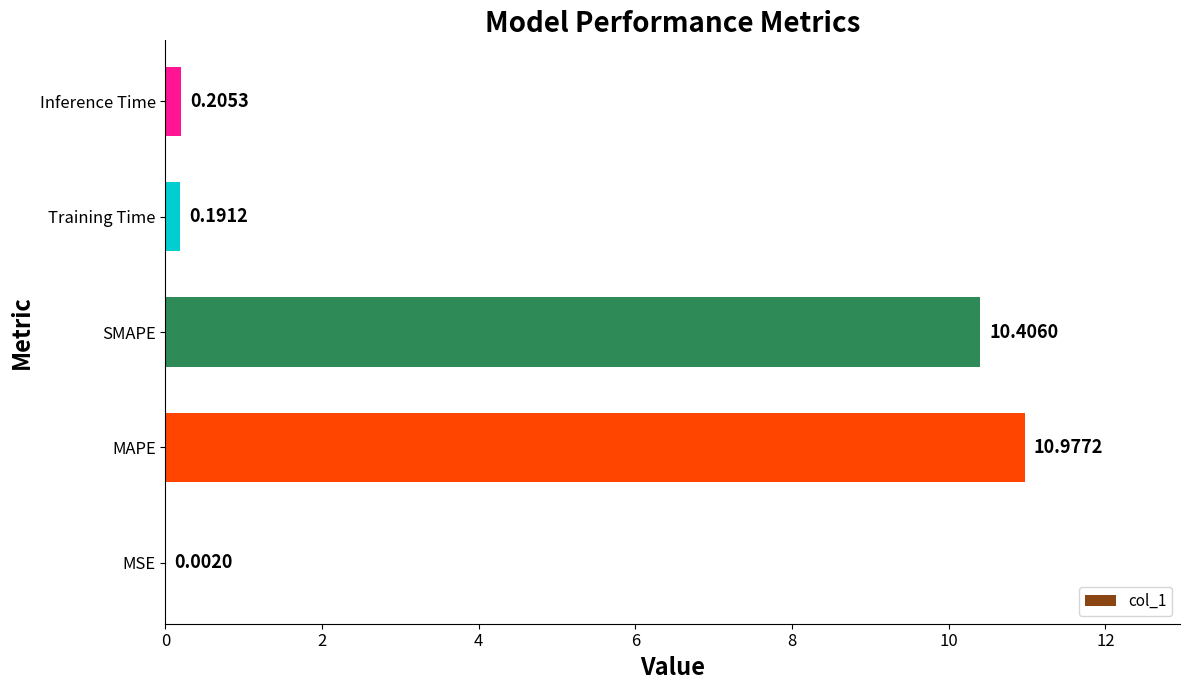

What is the value of the 2nd bar from the left?

11.0